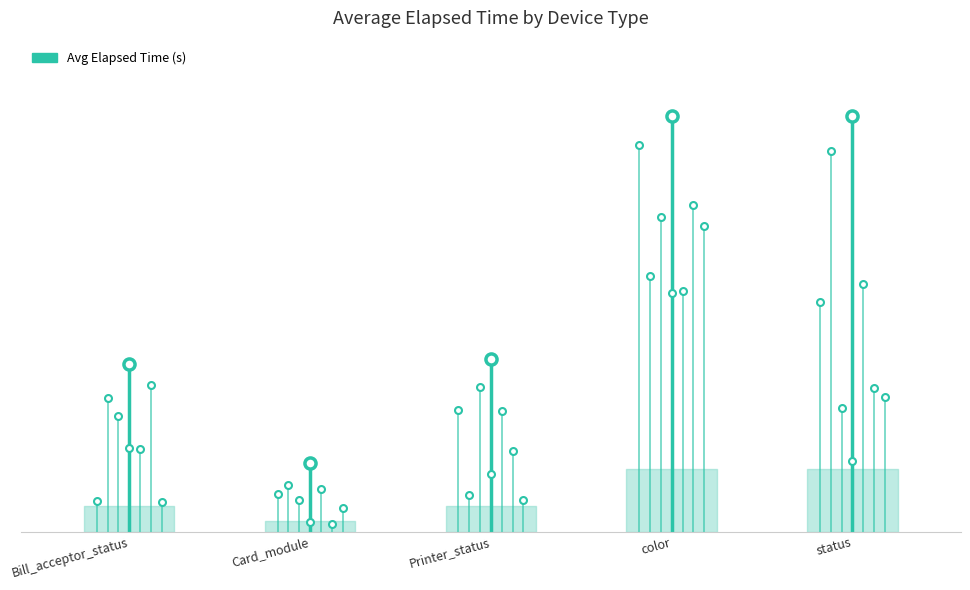

Count the Card_module values in the range 0 to 516.

2